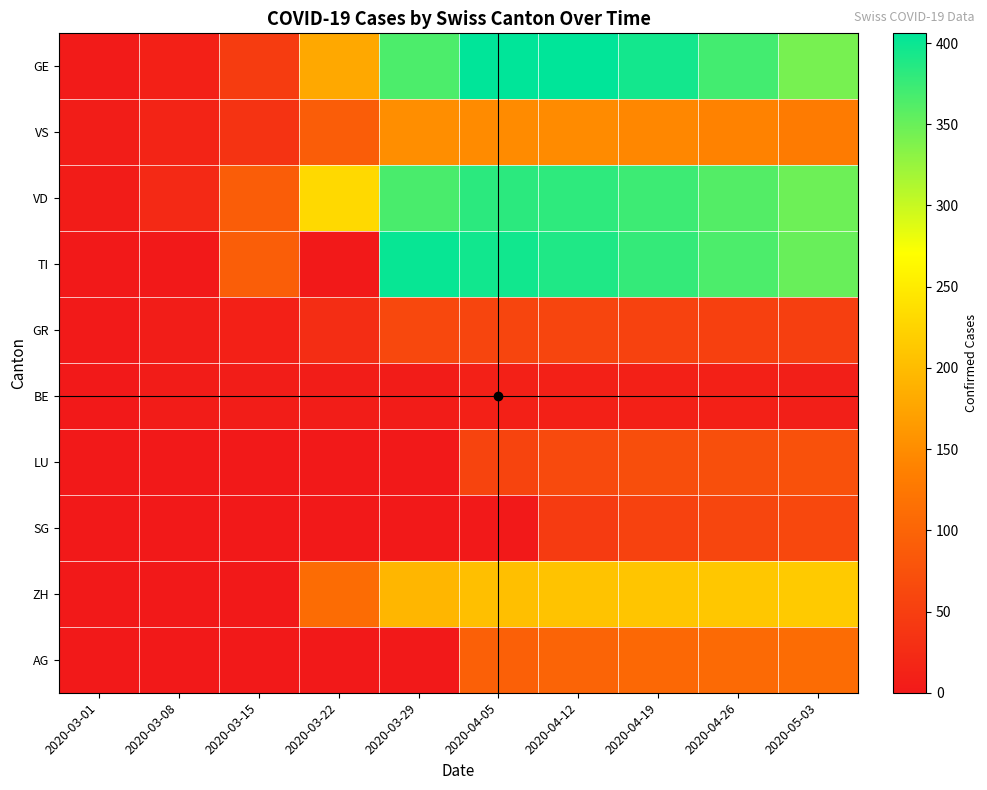

Count the number of categories in the chart.

10